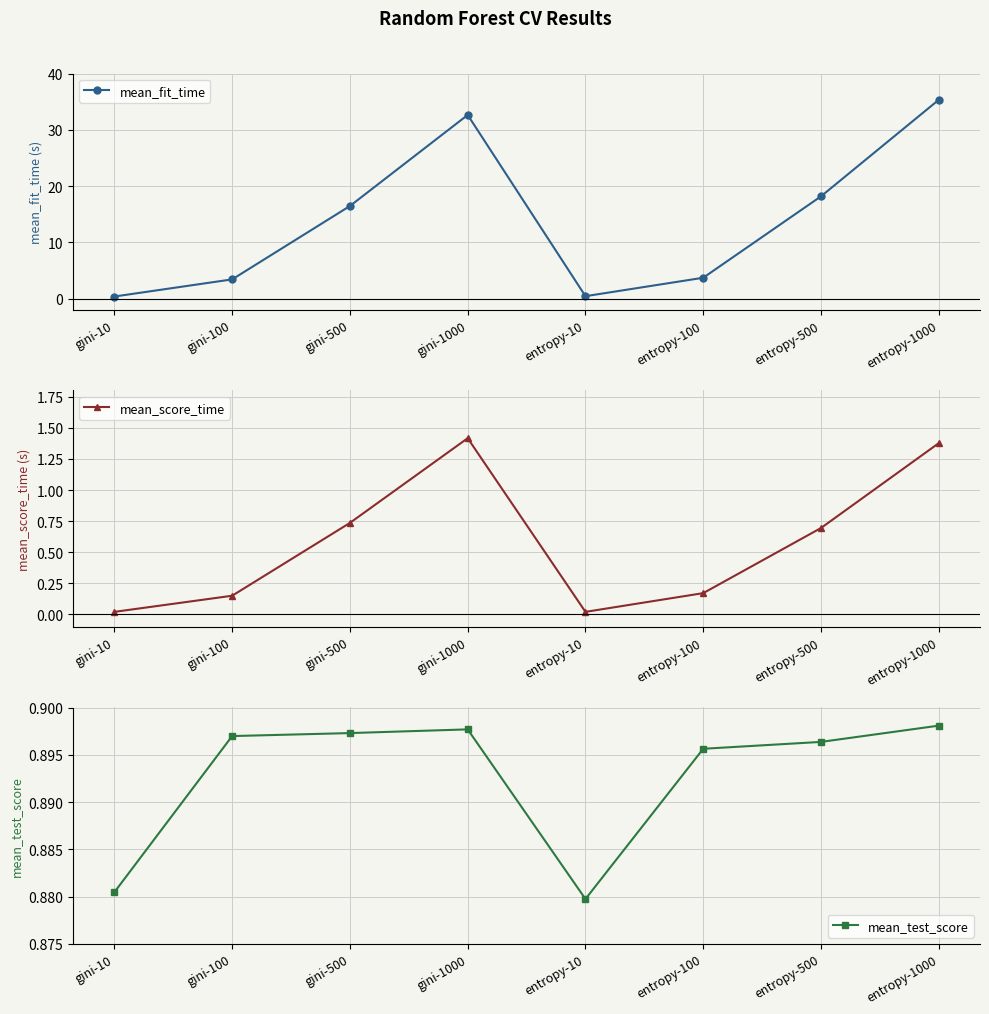

What is the difference between the mean_fit_time values at gini-1000 and entropy-1000?

2.7